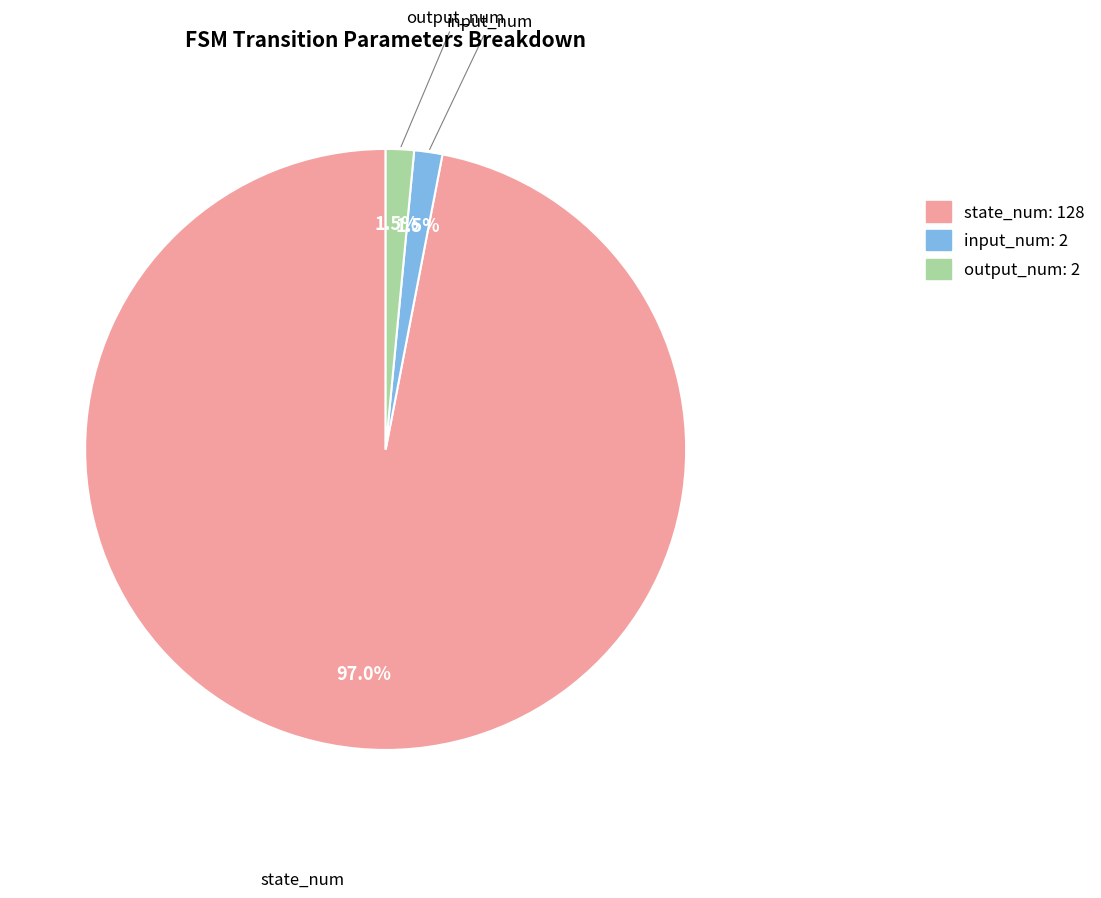

Is there a majority slice in this chart?

Yes